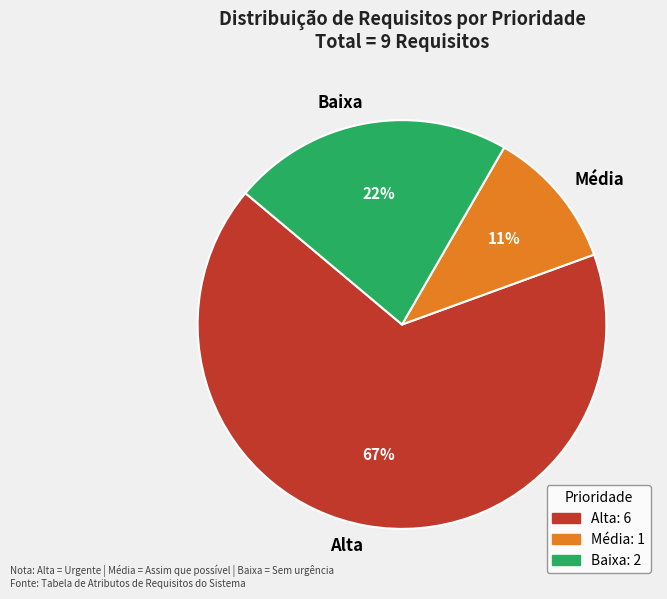

To the nearest percent, what is the difference between the largest and smallest slice percentages?

56%